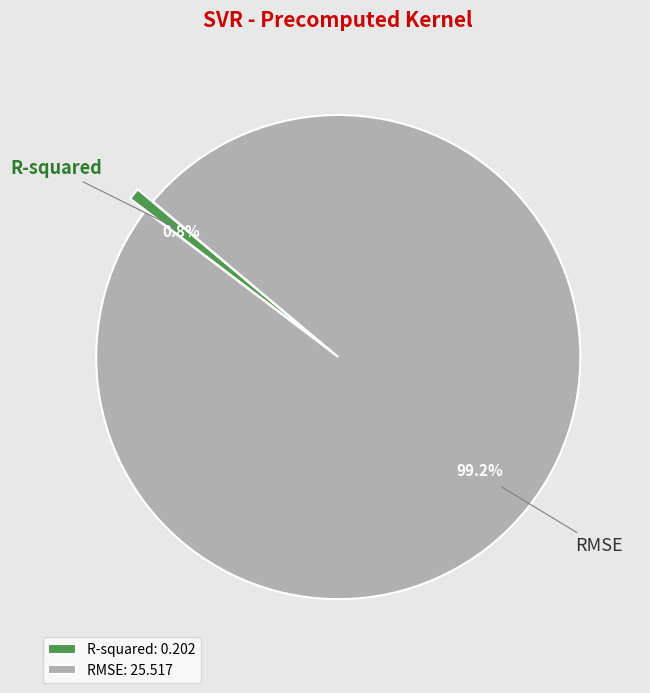

What is the majority slice?

RMSE